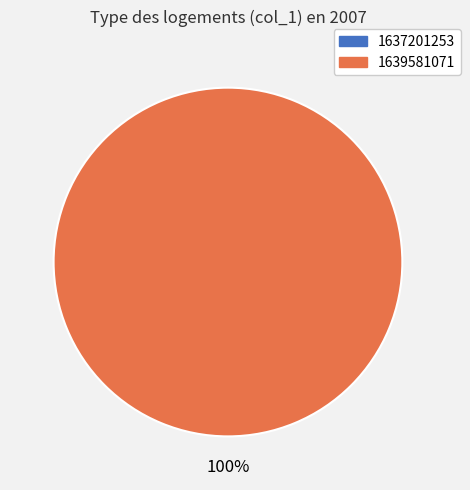

Rank the categories by value from lowest to highest.

1637201253, 1639581071